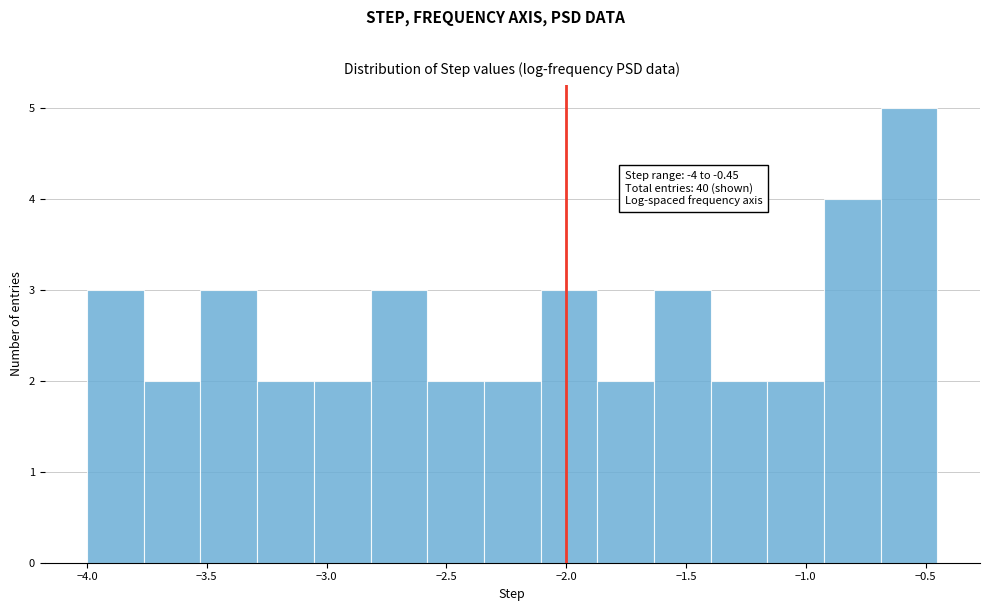

Which range on the x-axis has the tallest bar?

-0.70 to -0.45